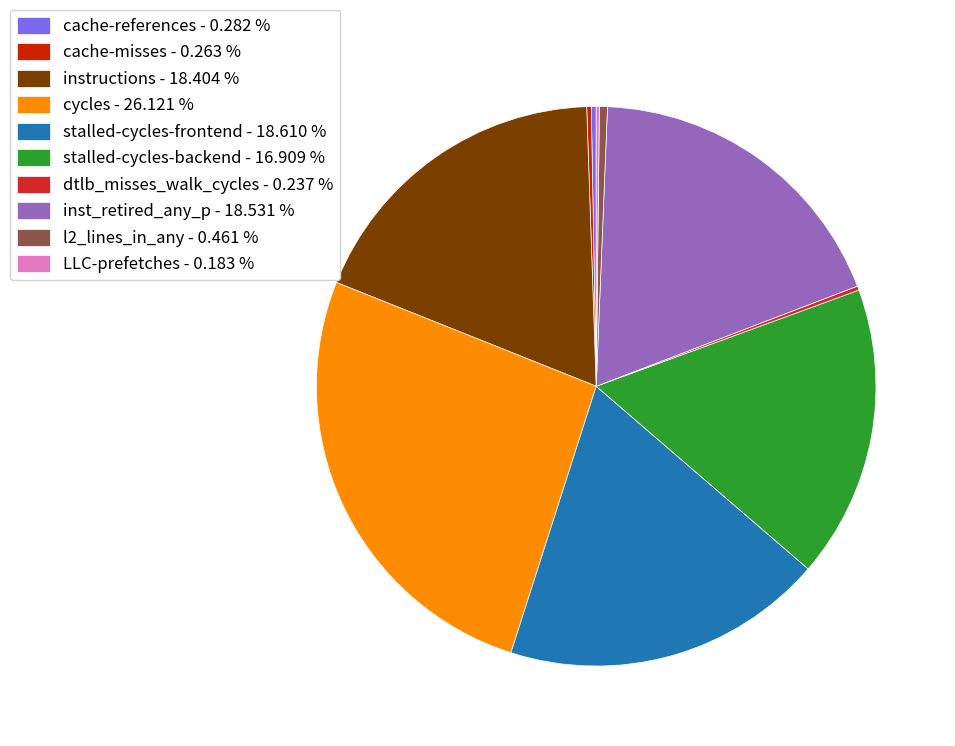

Combined, do l2_lines_in_any - 0.461 % and instructions - 18.404 % account for over 50%?

No